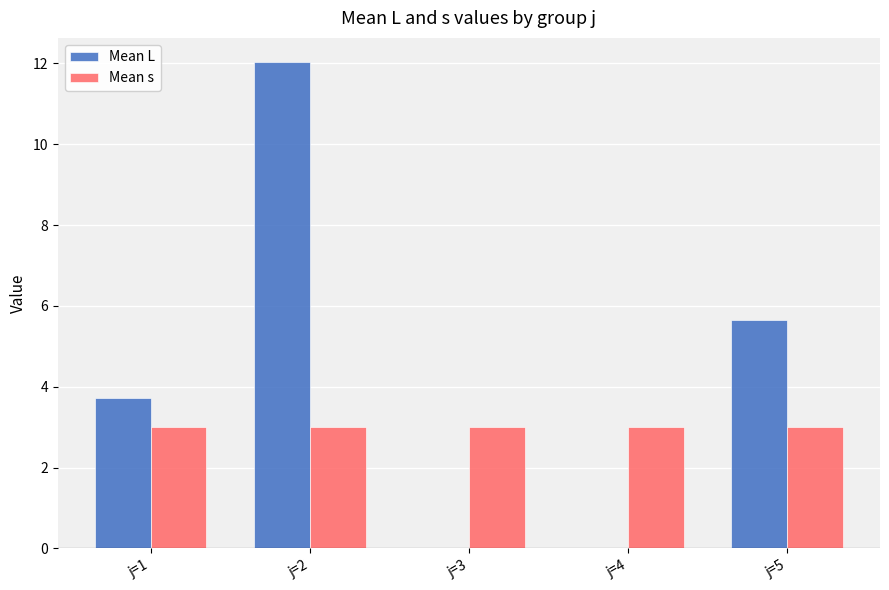

Count the number of data series in this chart.

2